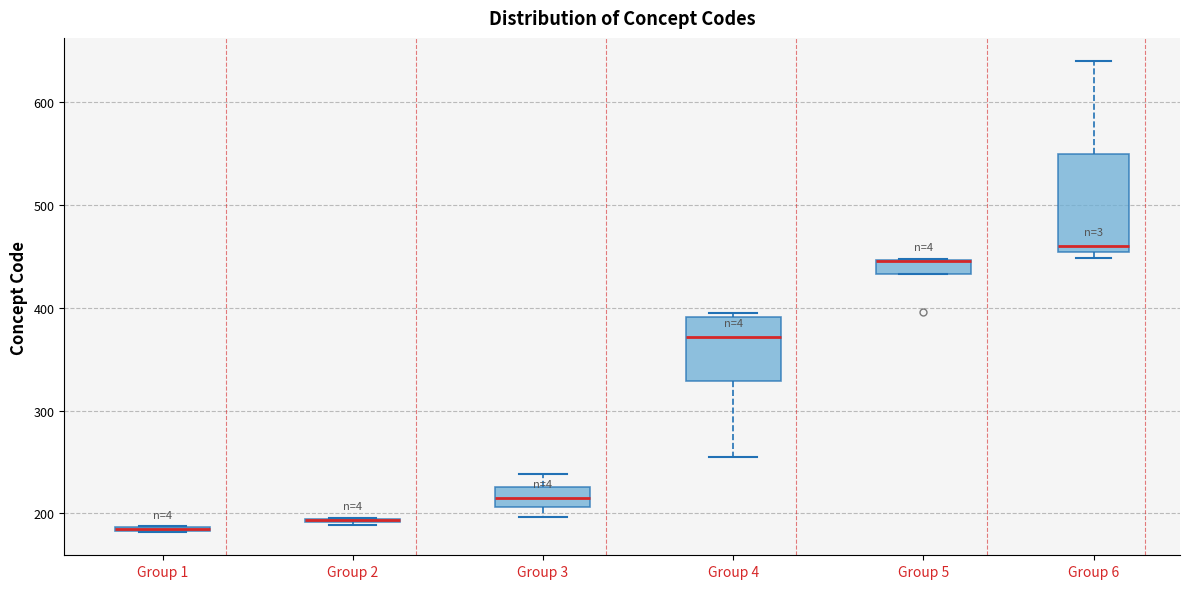

Where is the upper edge of the box for Group 1 on the y-axis? The values are not printed on the chart, so give them approximately, as read against the axis.

190